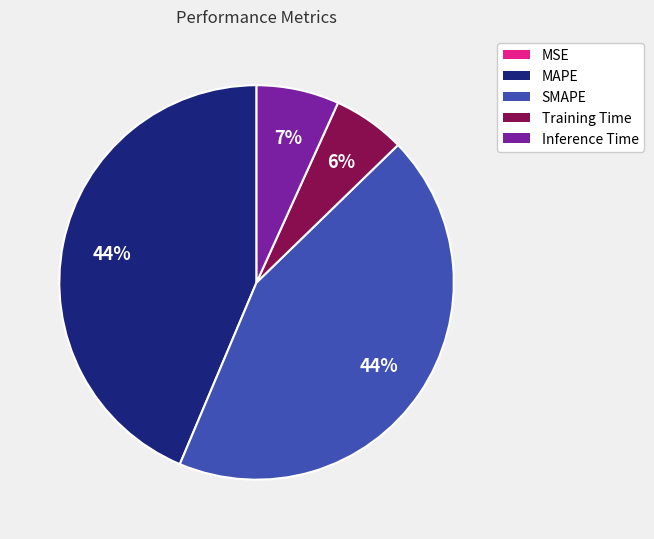

To the nearest percent, what portion does Training Time represent?

6%